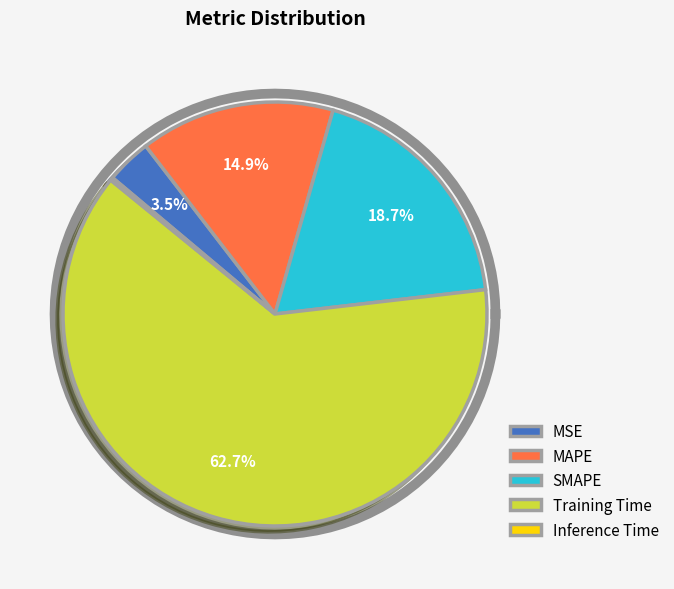

To the nearest percent, what is the difference between the Inference Time and SMAPE slice percentages?

19%